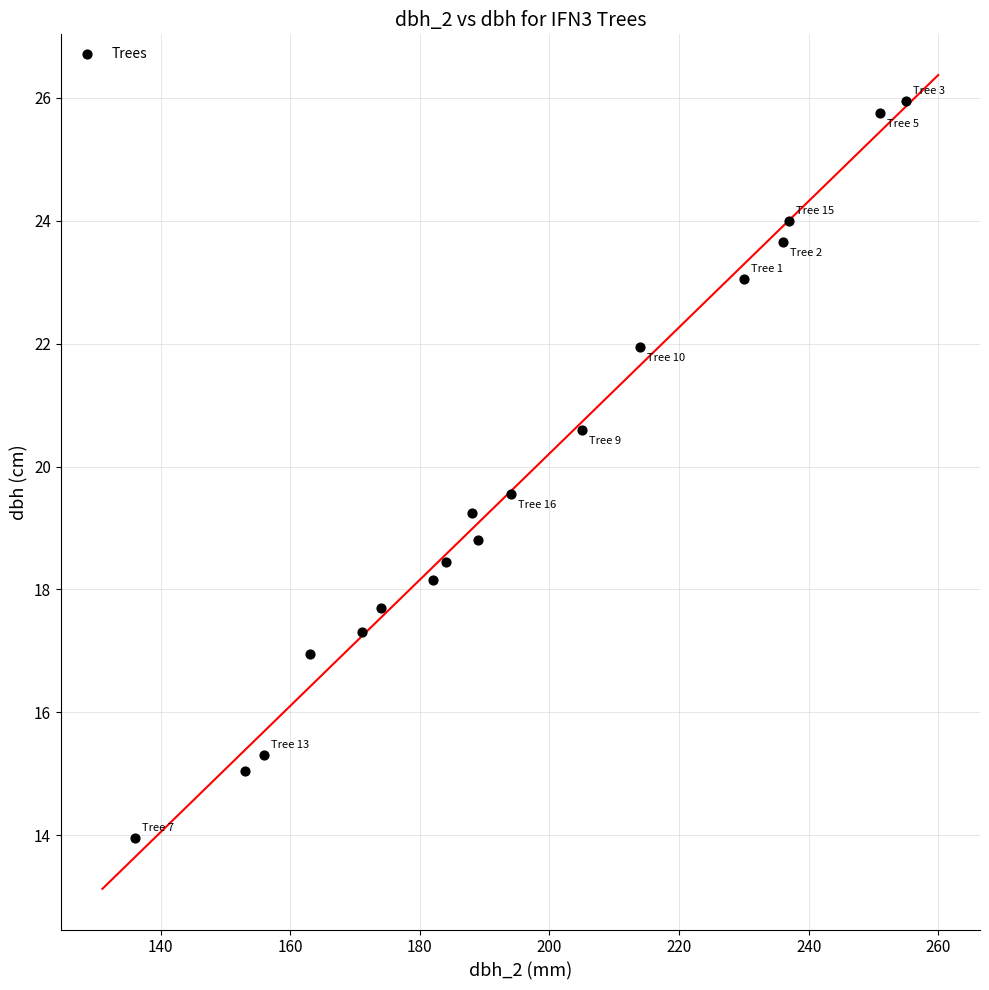

What is the range of Y values (max minus min)?

12.0